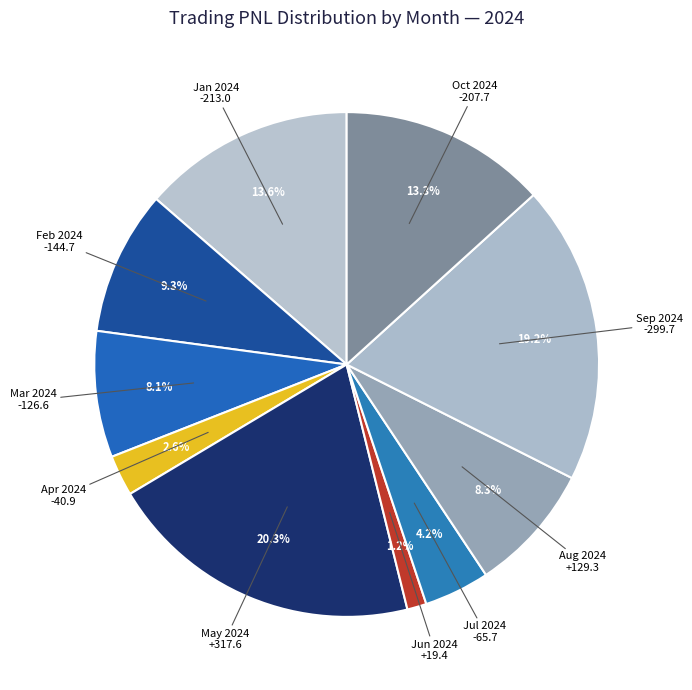

How many segments does this pie chart have?

10